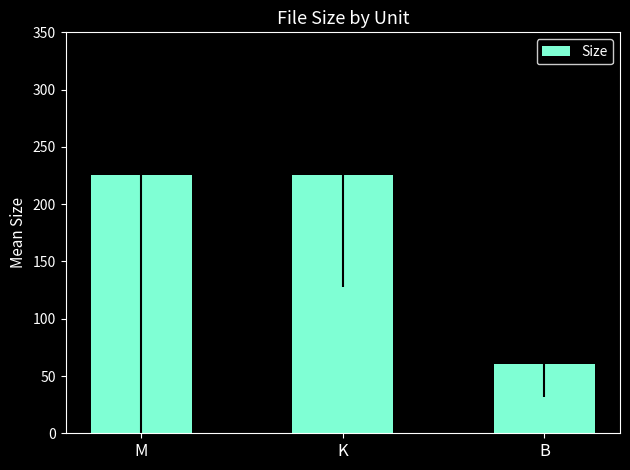

Does the chart contain stacked bars?

No